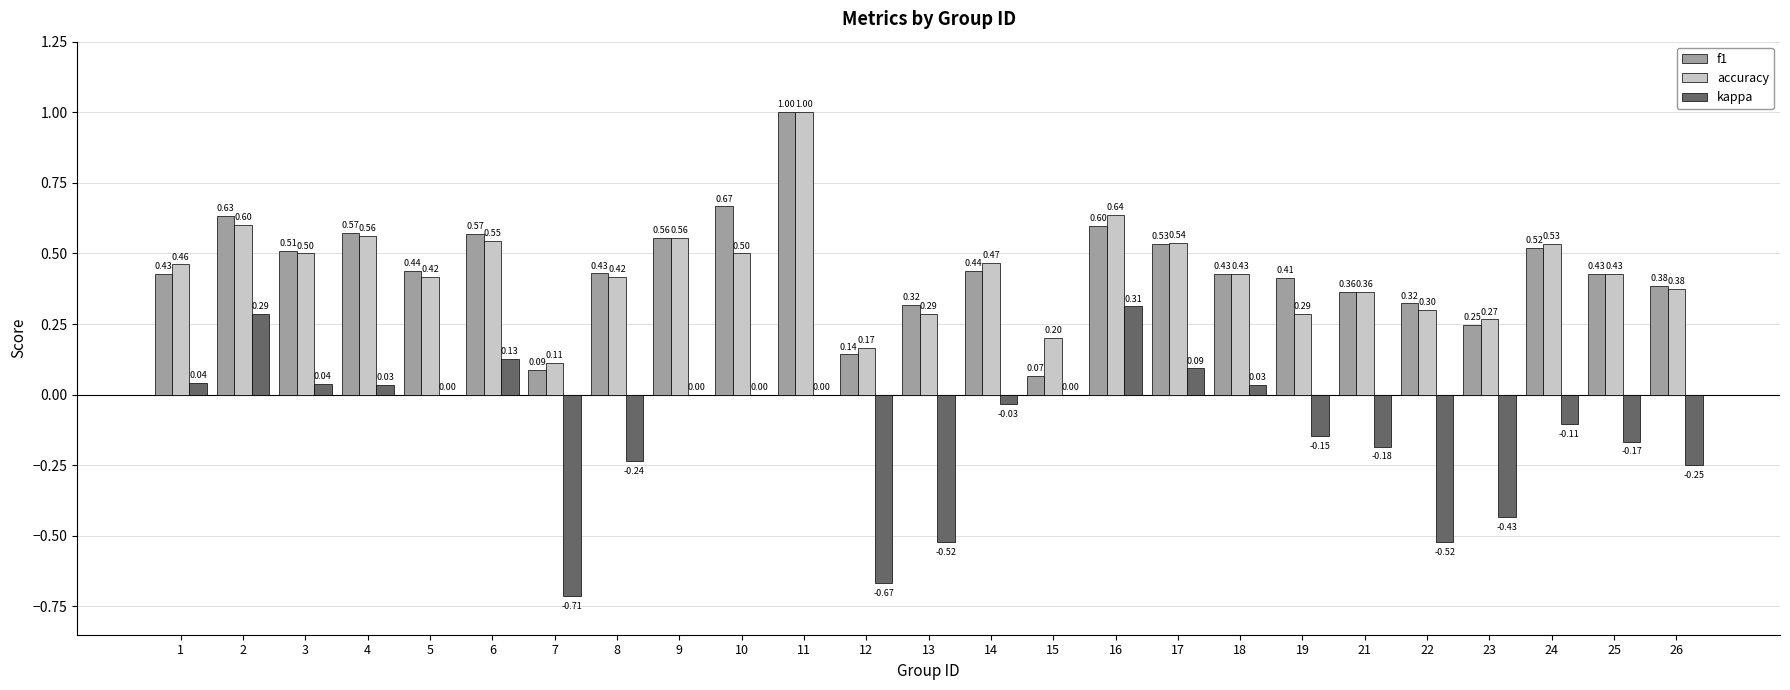

What is the sum of all kappa values?

-3.0